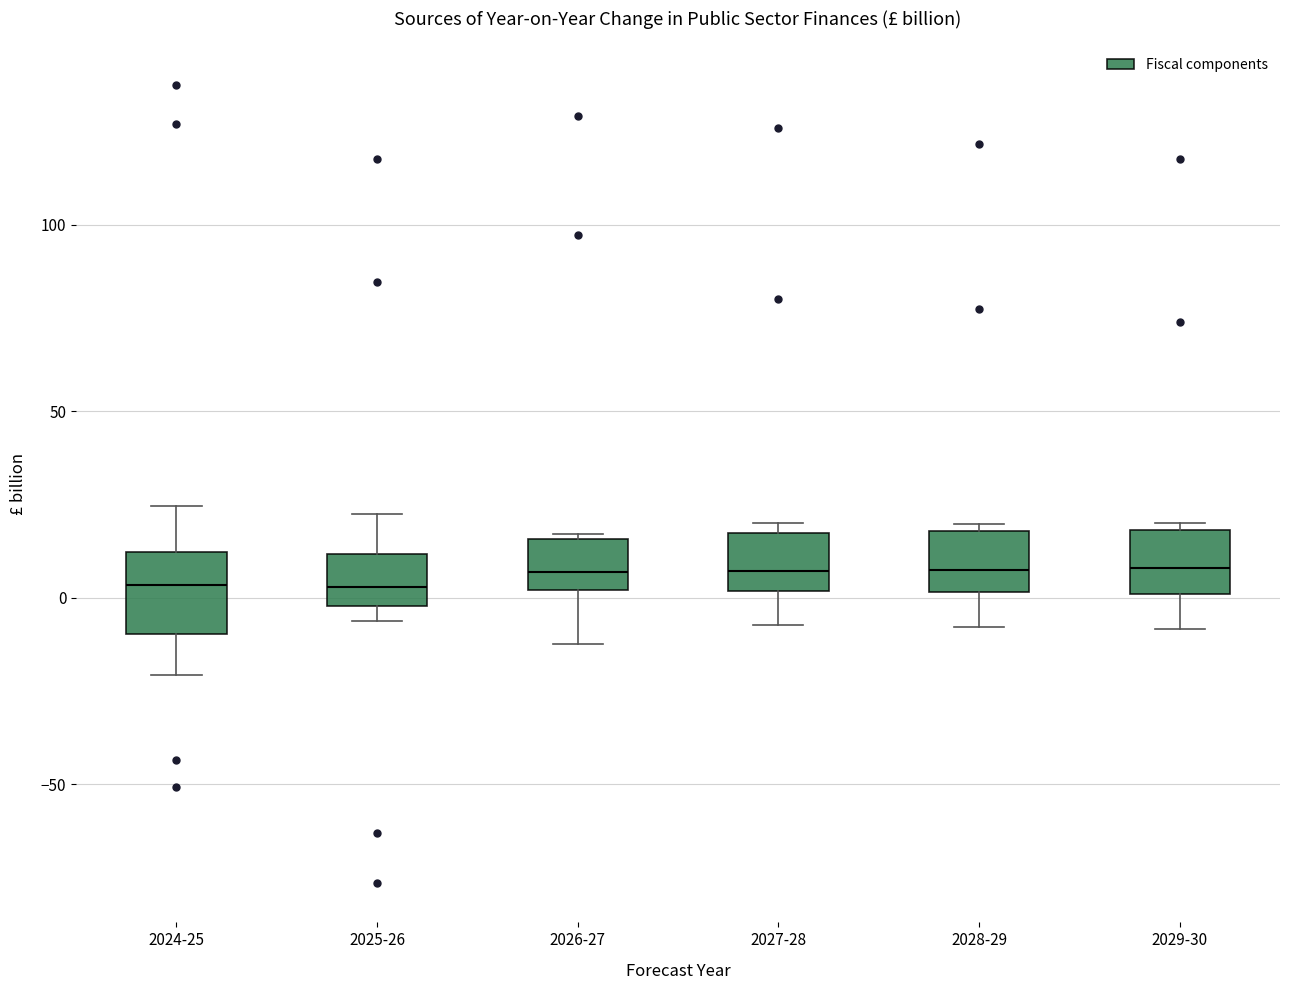

Where does the lower whisker of the box for 2026-27 end on the y-axis? The values are not printed on the chart, so give them approximately, as read against the axis.

-10